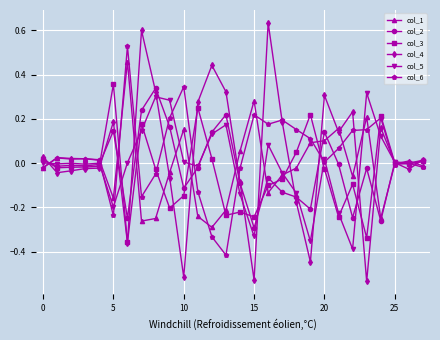

True or false: col_5 has more than 1 points higher than both neighbors.

True